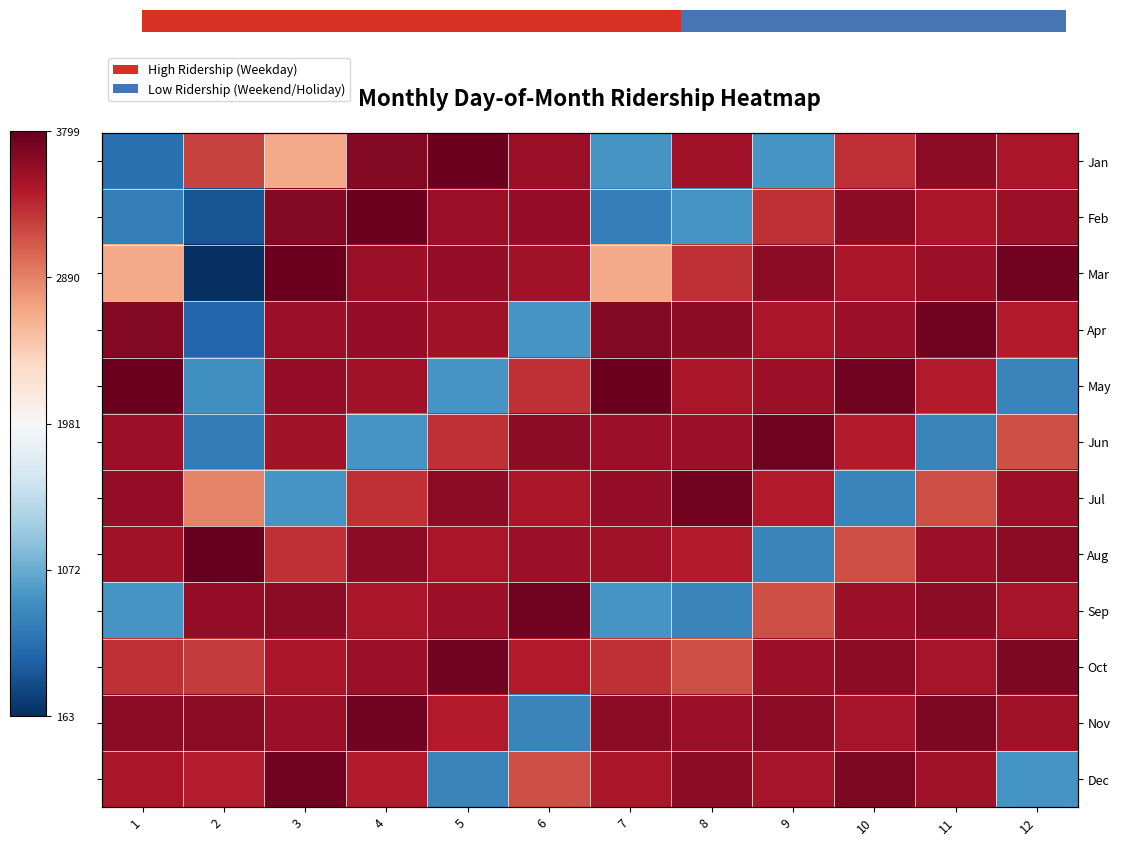

Rank the categories by Dec value from highest to lowest.

3, 10, 8, 11, 9, 1, 7, 4, 2, 6, 12, 5